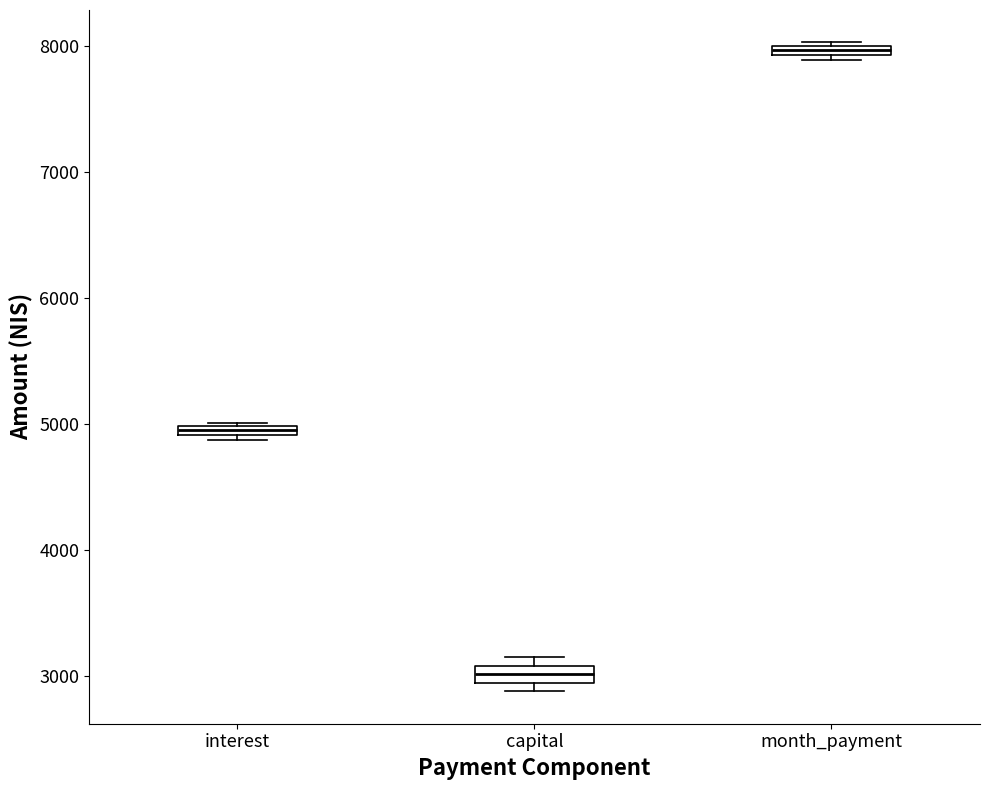

Where is the upper edge of the box for month_payment on the y-axis? The values are not printed on the chart, so give them approximately, as read against the axis.

8000